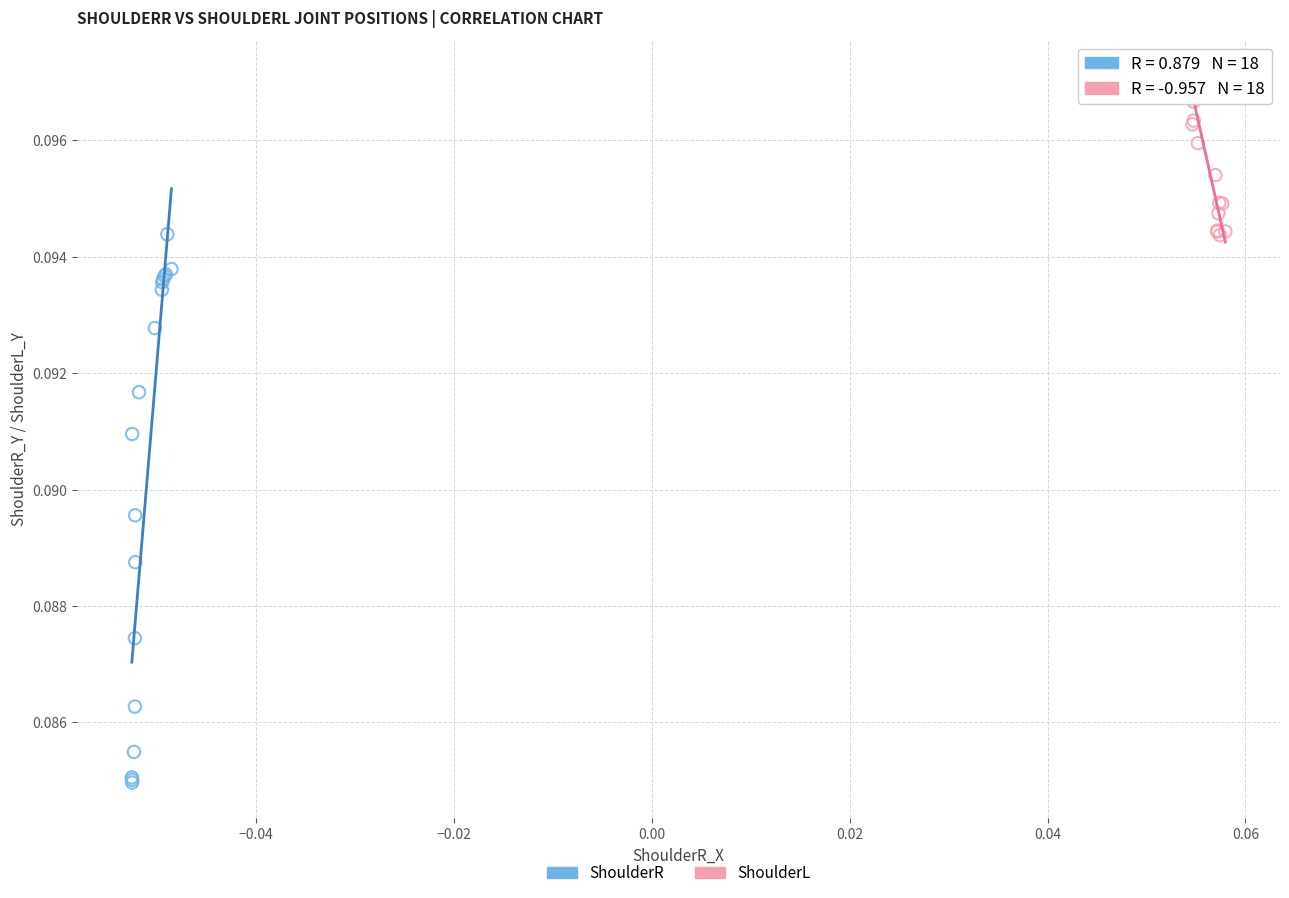

Which series contains the lowest Y value?

ShoulderR